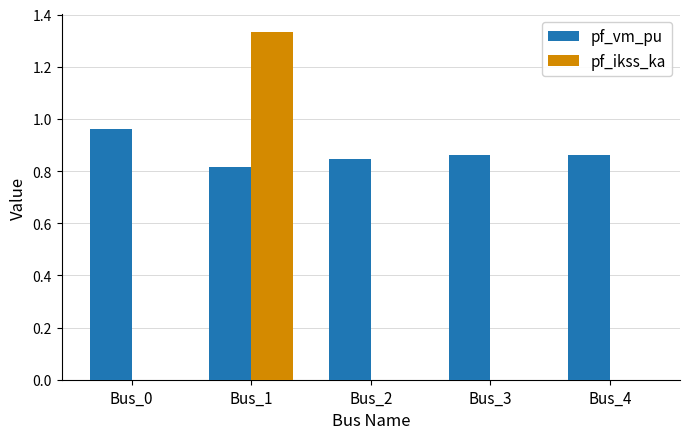

Is the value of pf_vm_pu at Bus_0 greater than the value of pf_ikss_ka at Bus_4?

Yes